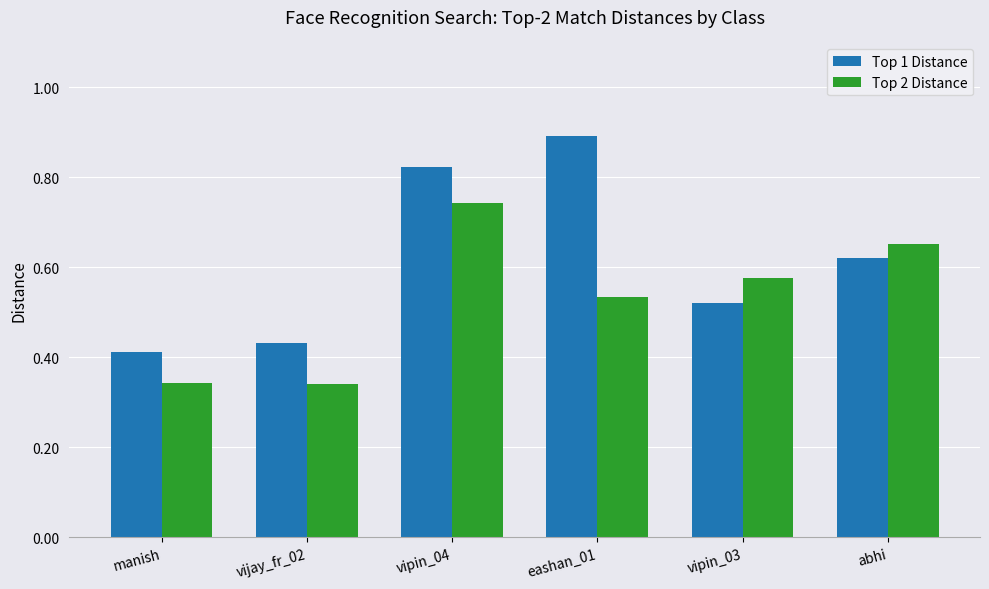

What is the label of the 4th bar from the left?

eashan_01